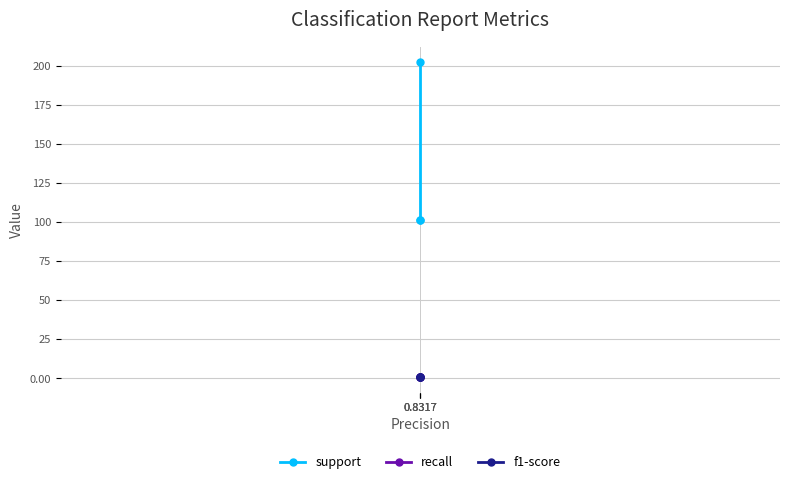

At which category does the chart reach its minimum across all series?

0.8317